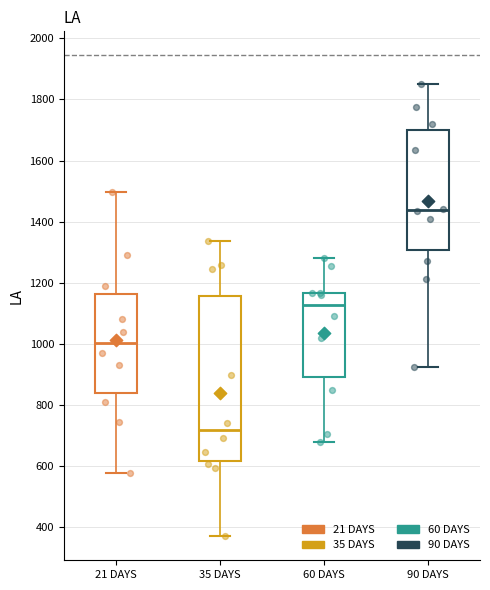

Reading left to right, read every box against the y-axis: the position of its median line, the range the box covers, and the ends of its whiskers. The values are not printed on the chart, so give them approximately, as read against the axis.

21 DAYS: median 1000, box 840 to 1160, whiskers 580 to 1500
35 DAYS: median 720, box 620 to 1160, whiskers 380 to 1340
60 DAYS: median 1120, box 900 to 1160, whiskers 680 to 1280
90 DAYS: median 1440, box 1300 to 1700, whiskers 920 to 1860